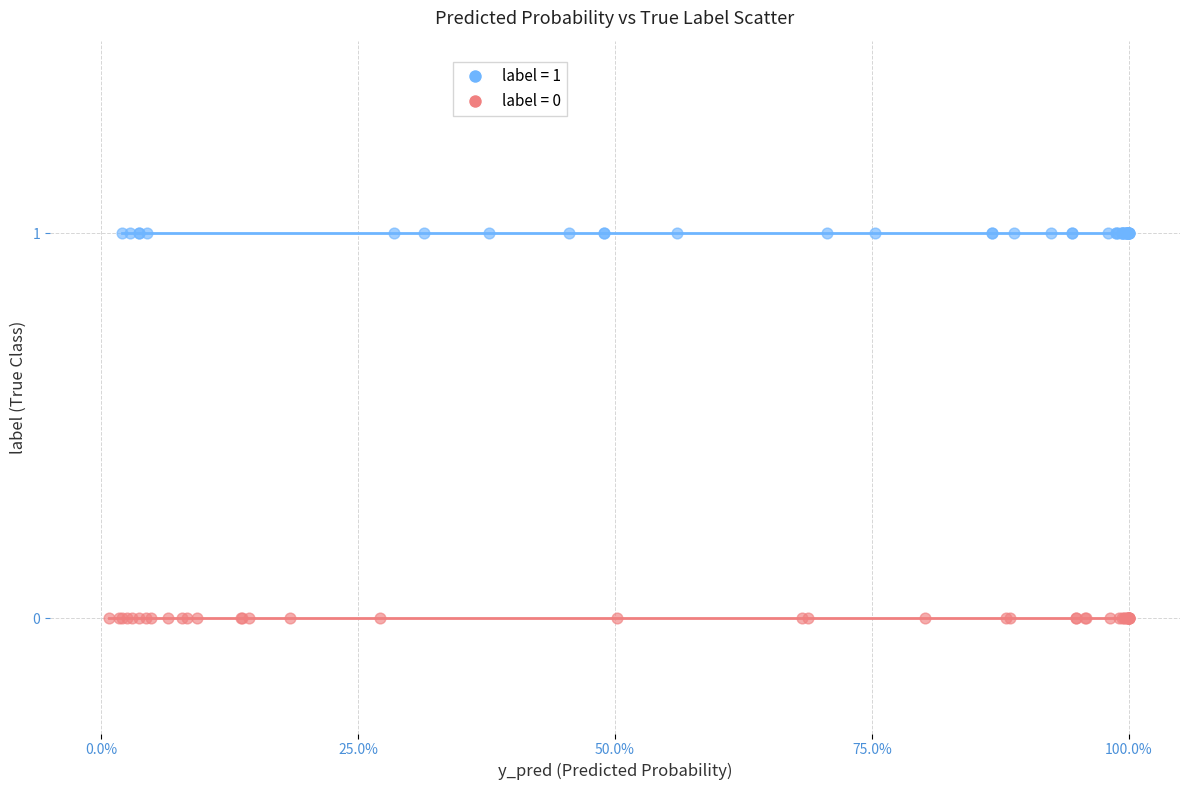

Which series contains the highest Y value?

label = 1